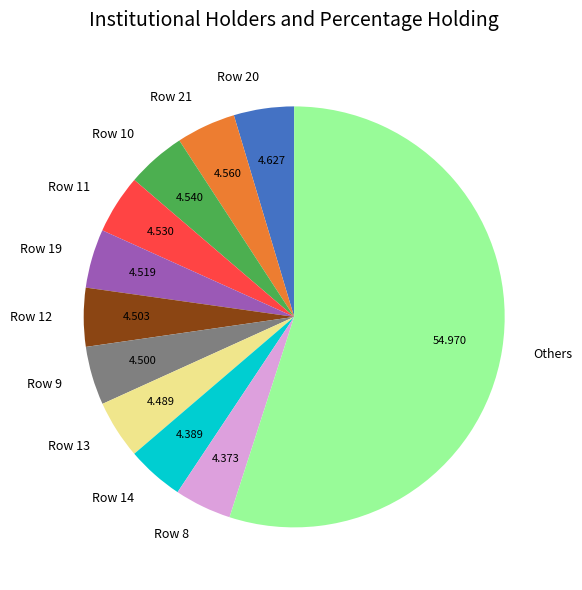

What is the largest slice in the pie chart?

Others